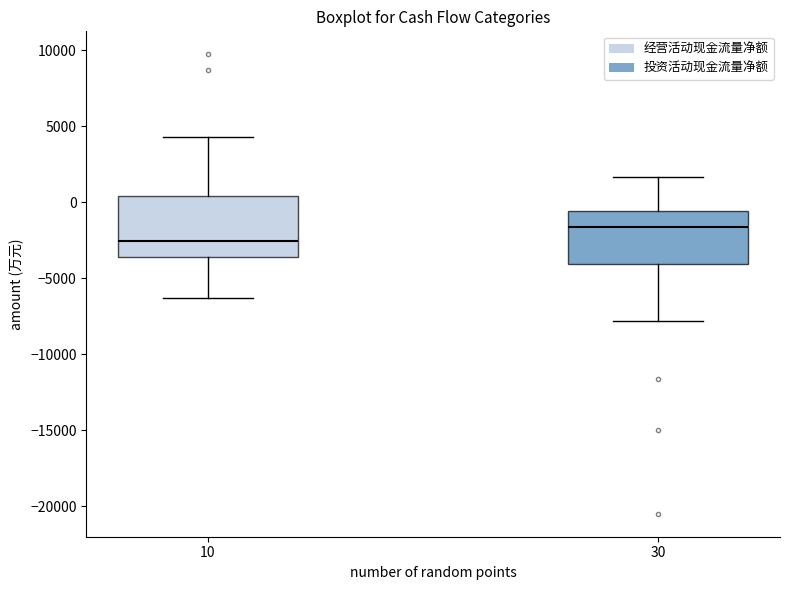

Where does the upper whisker of the box at x = 30 end on the y-axis? The values are not printed on the chart, so give them approximately, as read against the axis.

1500